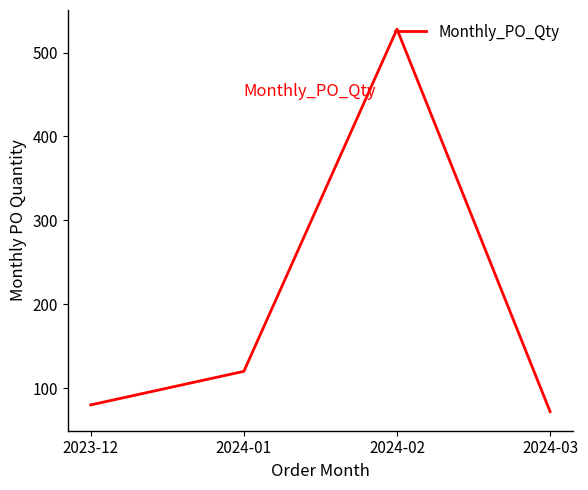

What is the difference between the maximum and minimum values?

456